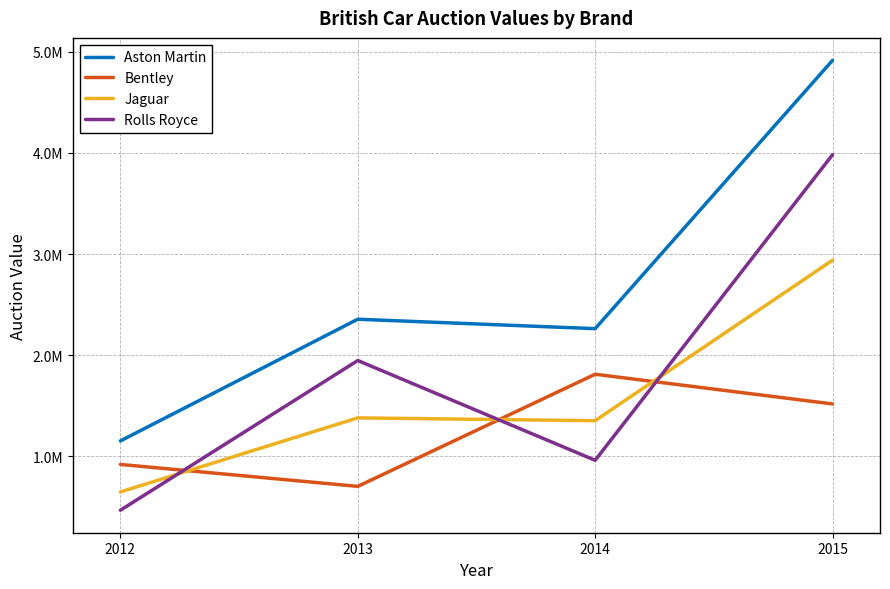

The Jaguar series shows 434162 at 2012. True or false?

False